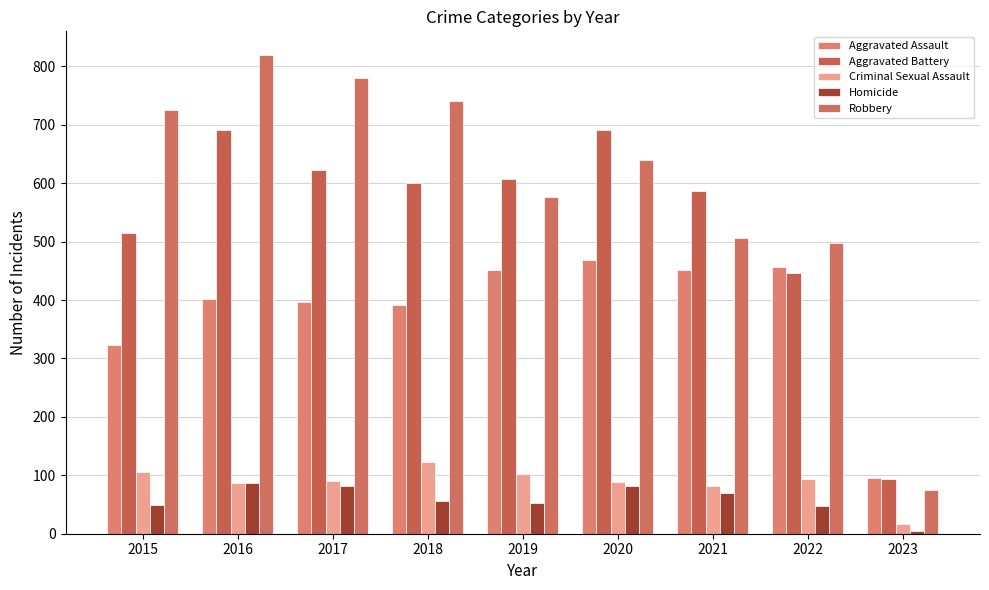

What is the sum of all Aggravated Assault values?

3438